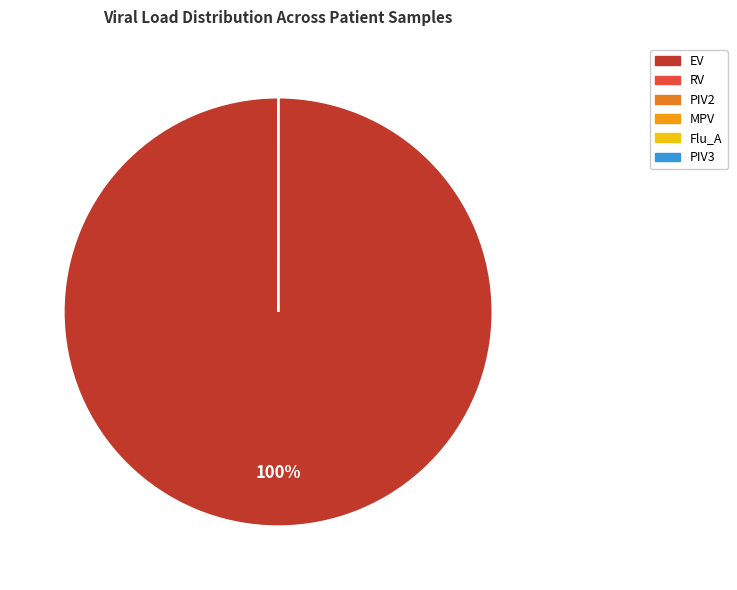

Which category accounts for the majority?

EV